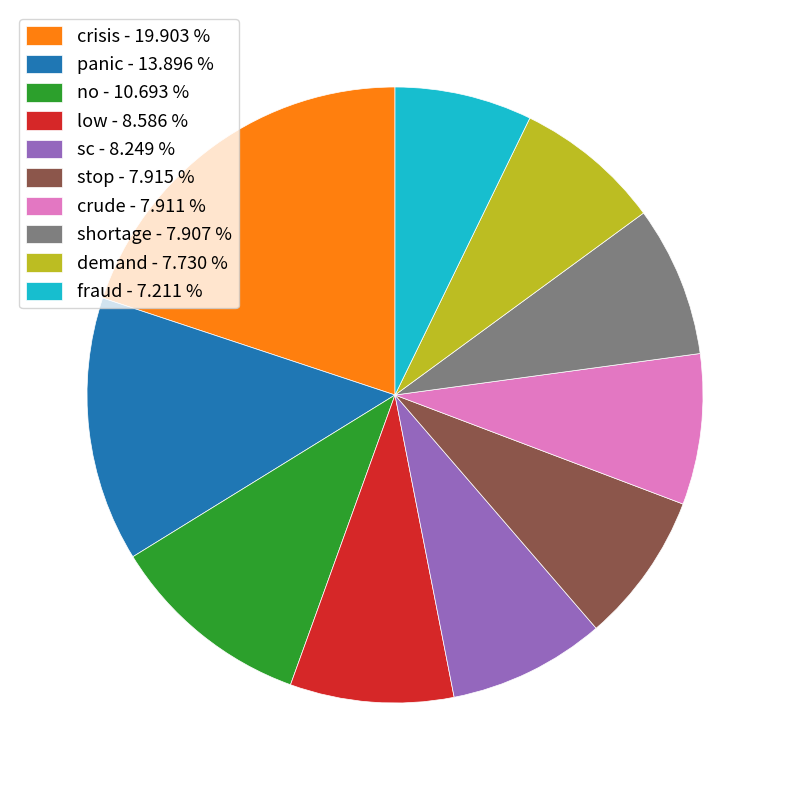

True or false: crude accounts for 8% of the total.

True